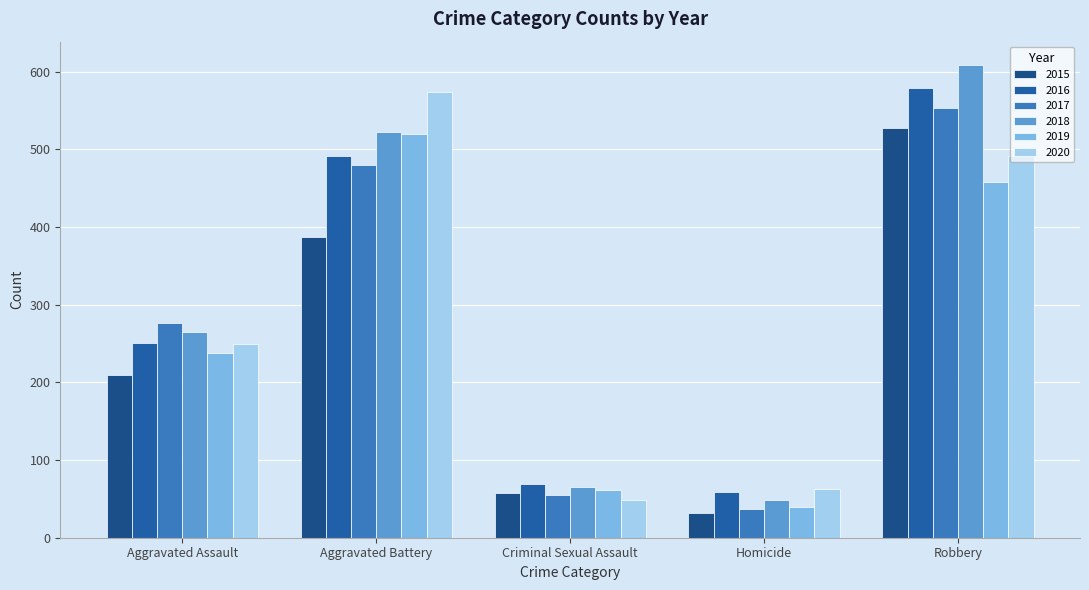

Does the chart contain stacked bars?

No